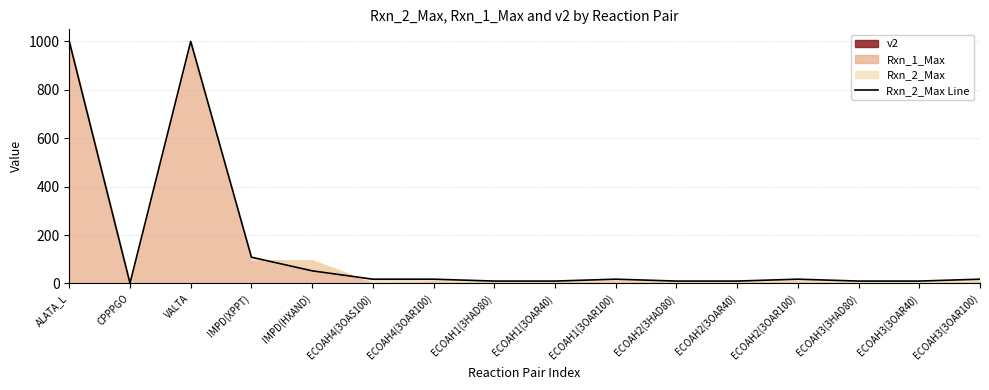

What is the label of the 16th point from the right?

ALATA_L